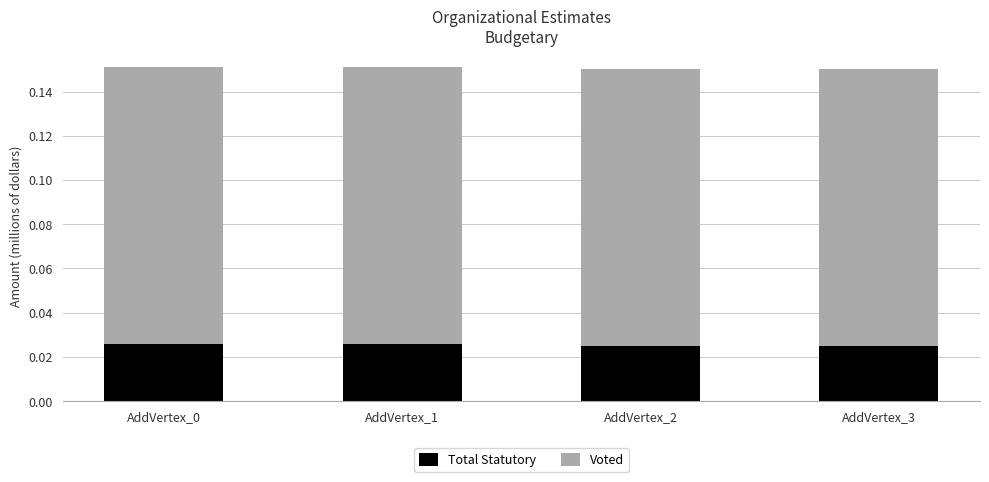

How many Total Statutory values are between 0 and 1?

4